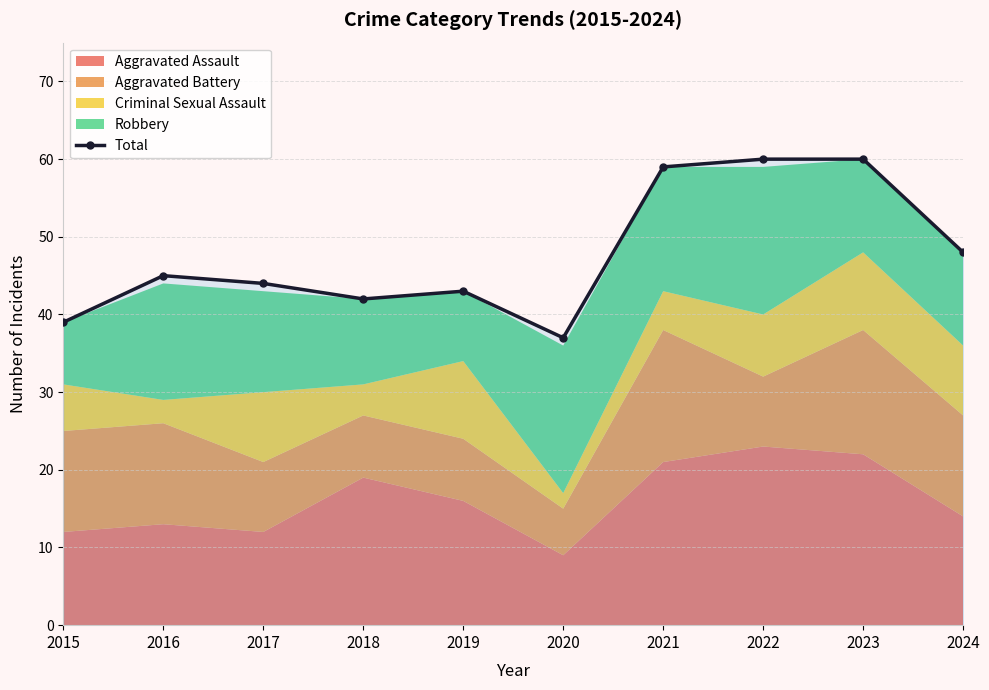

What is the smallest value displayed?

37